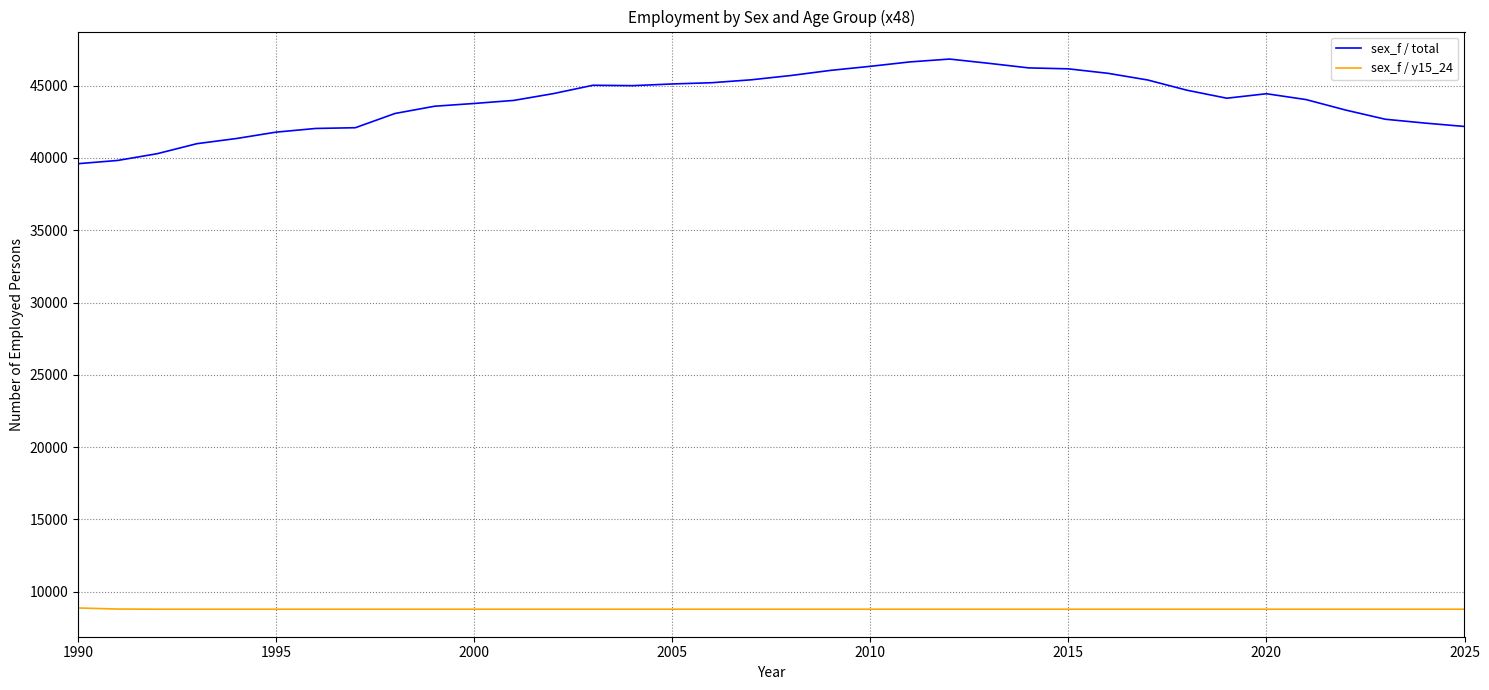

True or false: sex_f / total and sex_f / y15_24 cross at least once.

False